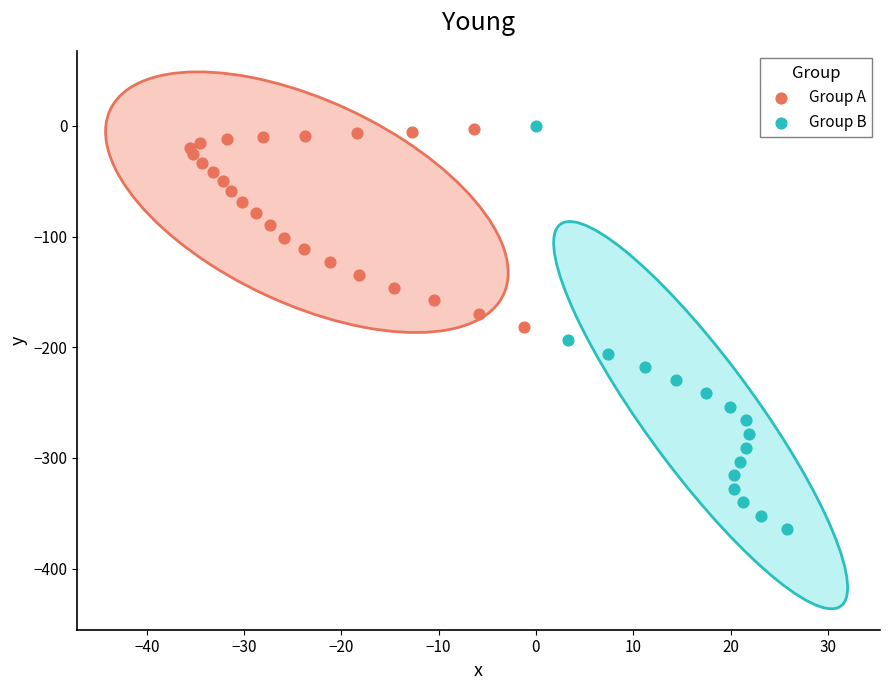

Which series has the widest spread of Y values?

Group B